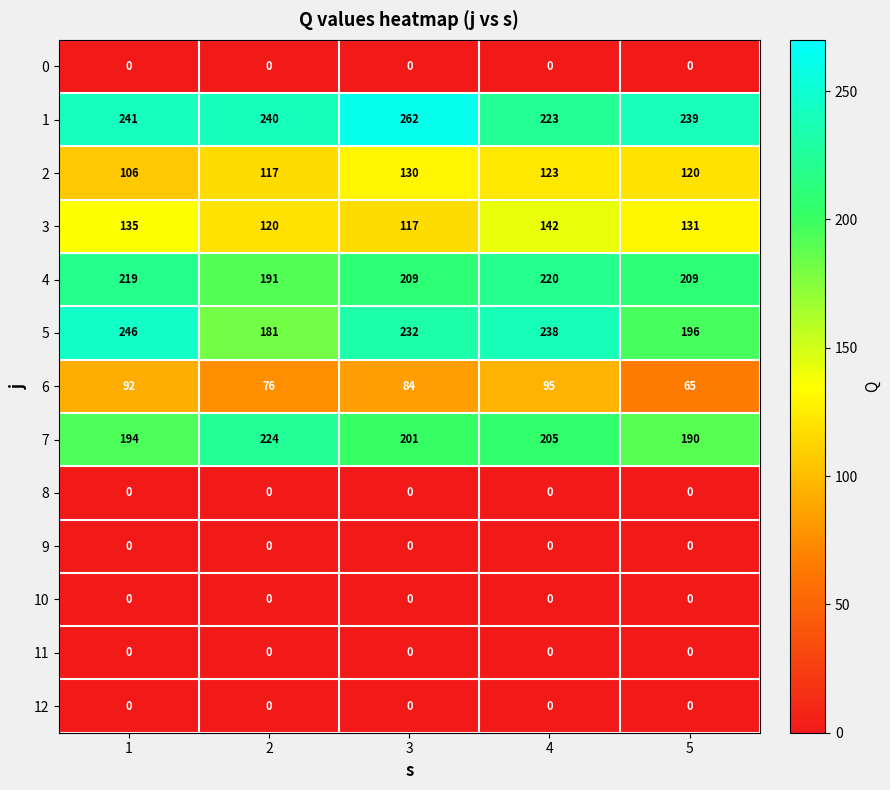

How many series are shown in this chart?

13